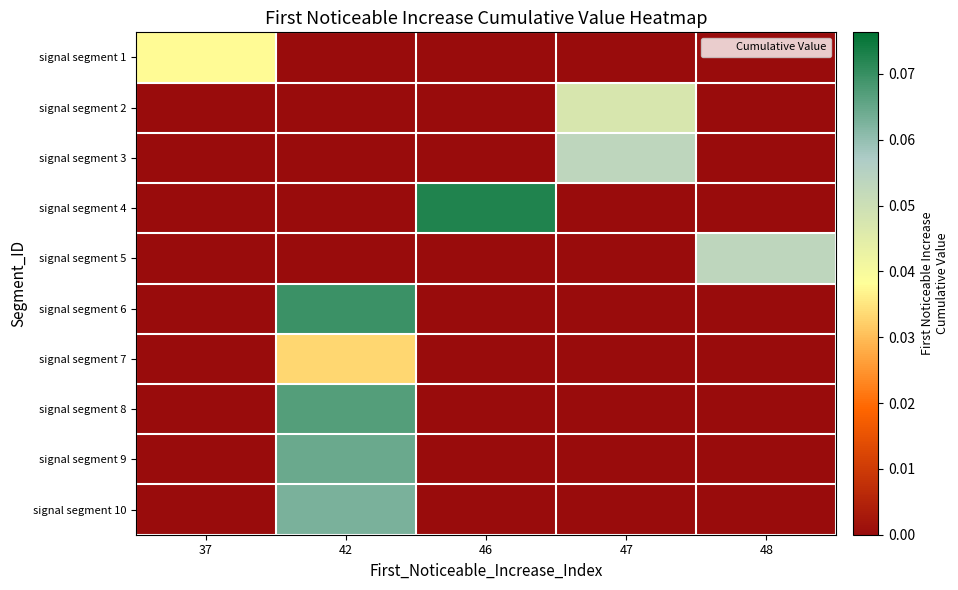

At which category does the chart reach its peak across all series?

46